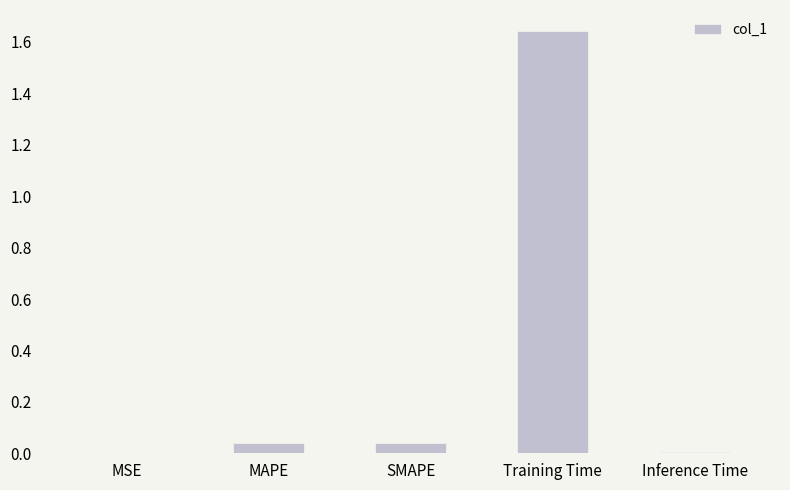

The chart shows a value of 0.0 at MAPE. True or false?

True